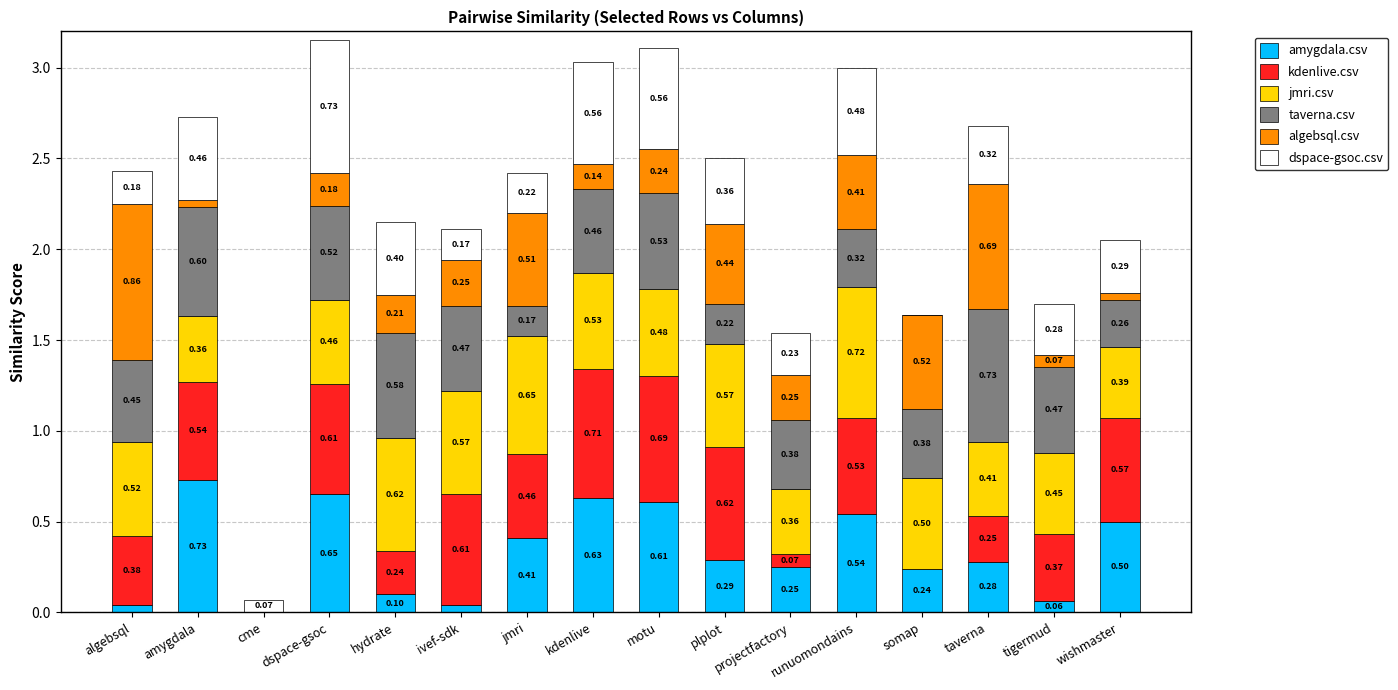

What is the total value across all series at amygdala?

2.7